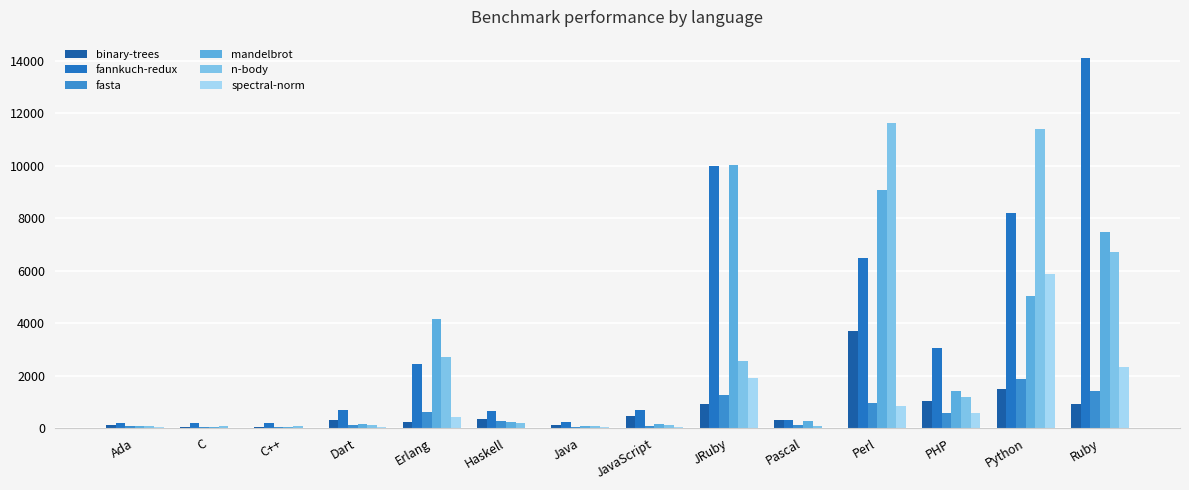

The mandelbrot series shows 67.2 at Dart. True or false?

False